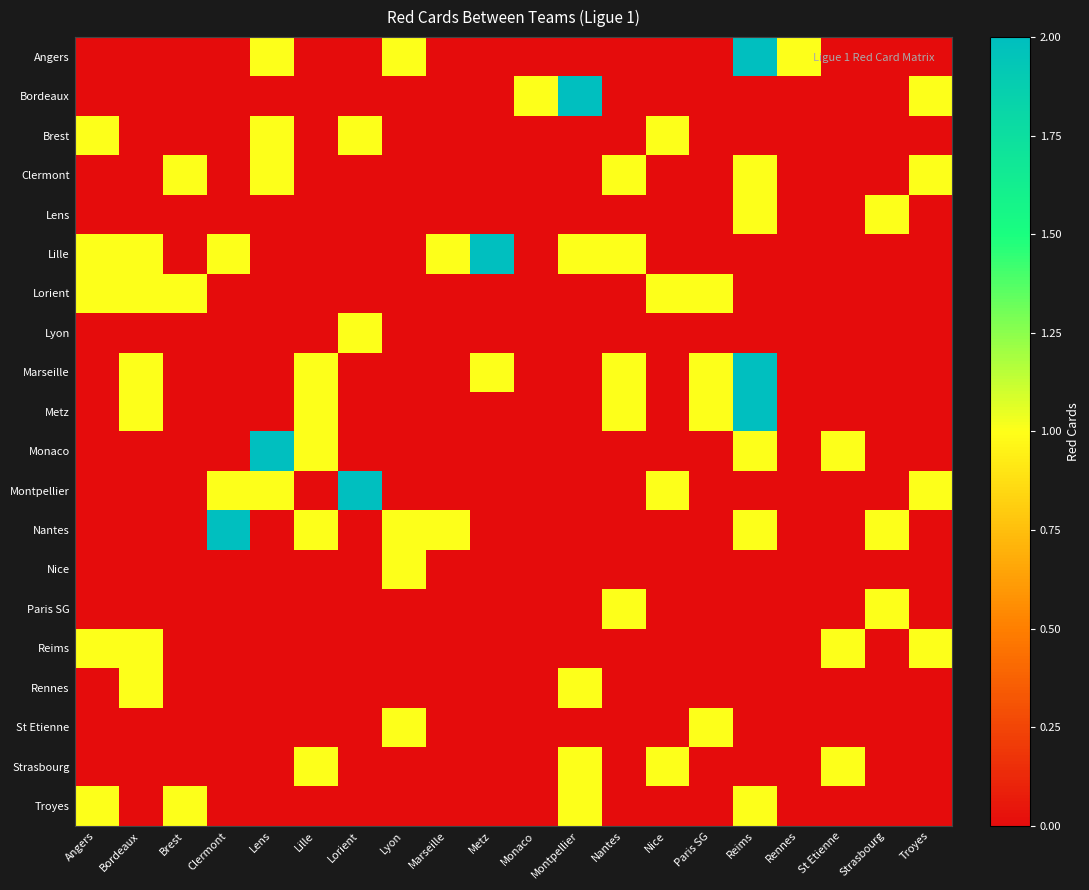

Rank the series at Nantes from highest to lowest value.

Clermont, Lille, Marseille, Metz, Paris SG, Angers, Bordeaux, Brest, Lens, Lorient, Lyon, Monaco, Montpellier, Nantes, Nice, Reims, Rennes, St Etienne, Strasbourg, Troyes